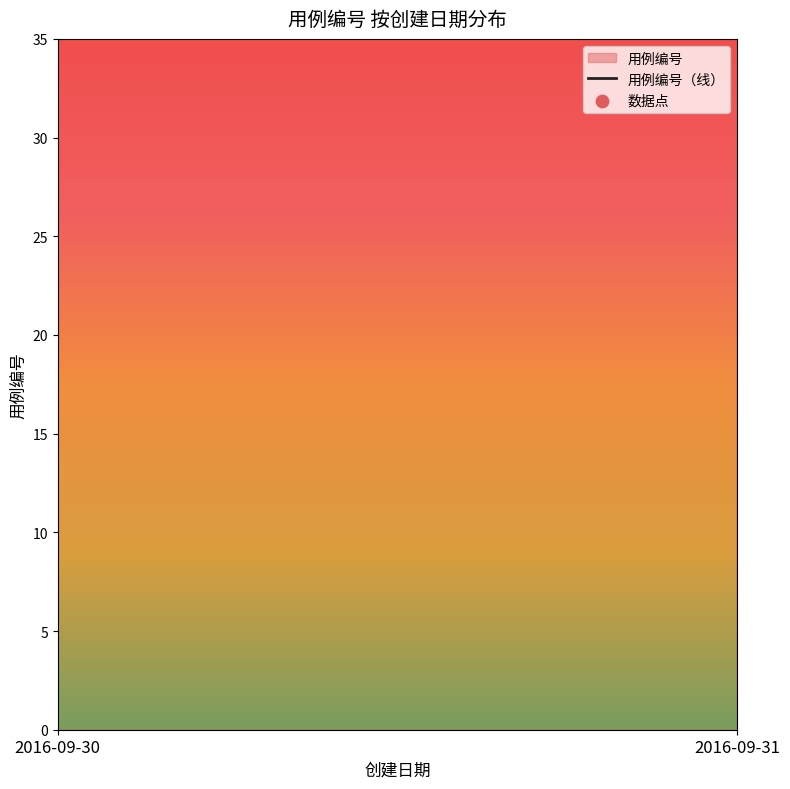

Which series has the largest total across all categories?

用例编号（线）